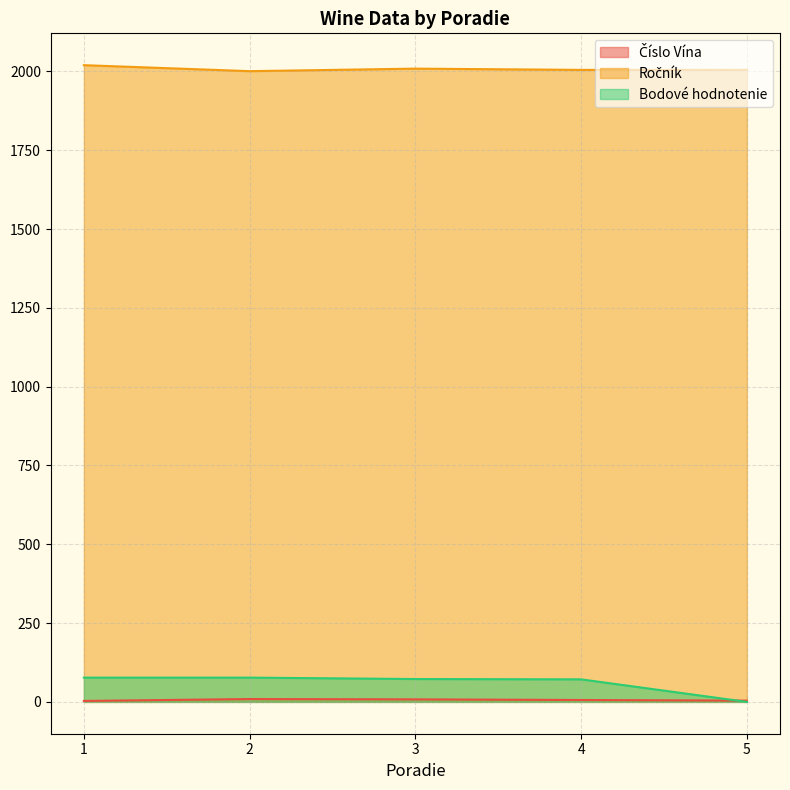

Reading right to left, extract all data points from this chart.

Číslo Vína: 4.0	6.0	8.0	9.0	3.0
Ročník: 2005.0	2005.0	2009.0	2001.0	2020.0
Bodové hodnotenie: 0.0	71.5	72.5	77.0	77.0